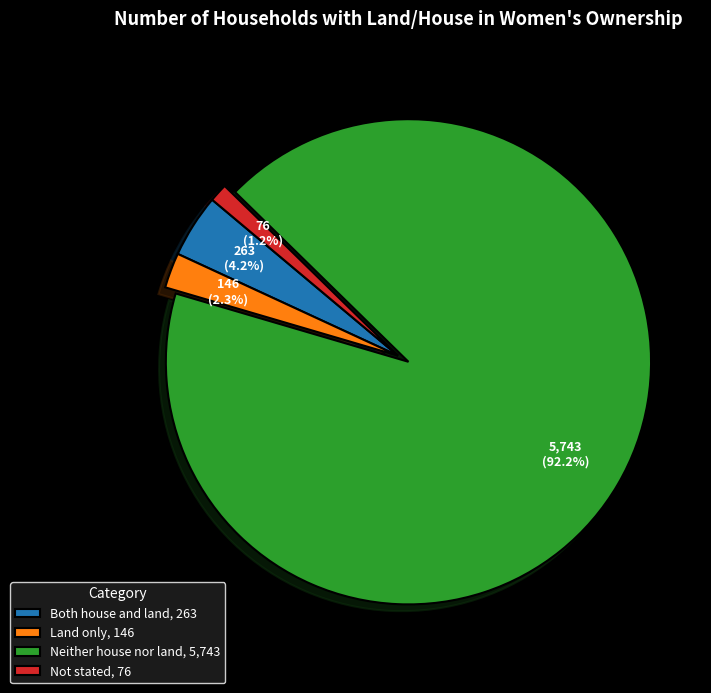

Is there any slice that represents more than half of the pie?

Yes